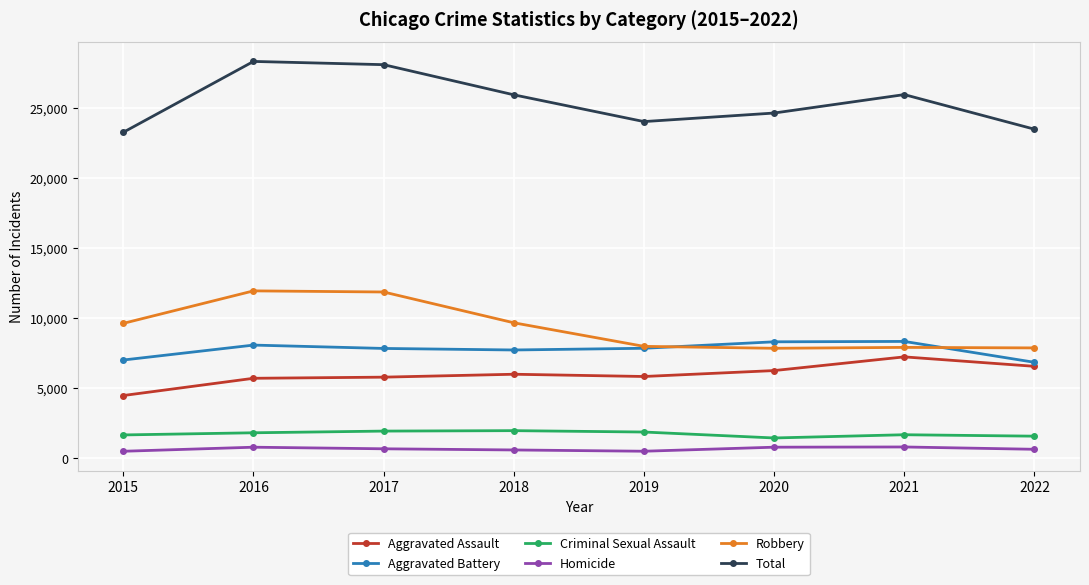

True or false: Homicide and Total cross at least once.

False